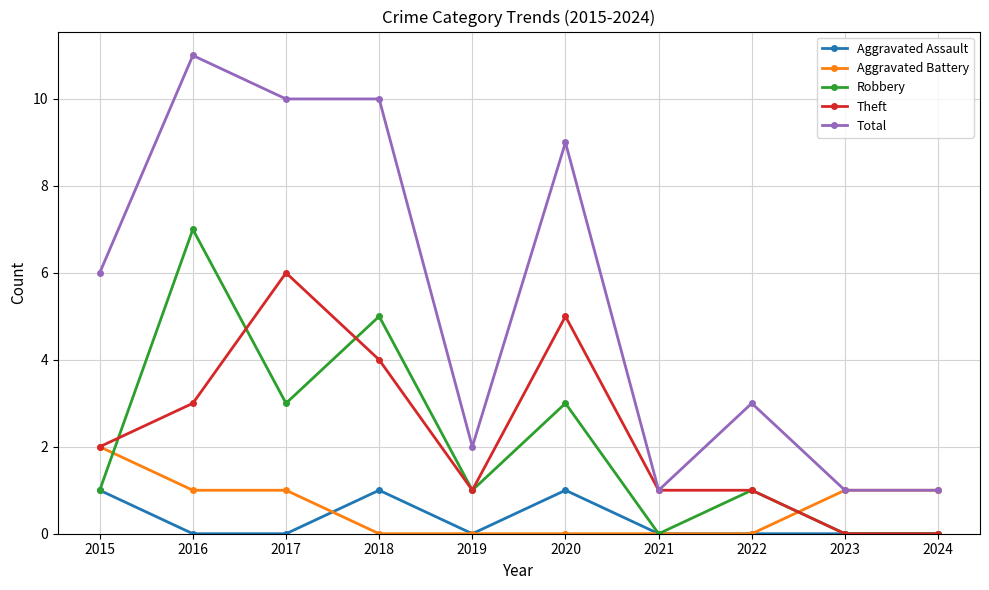

What is the total value across all series at 2015?

12